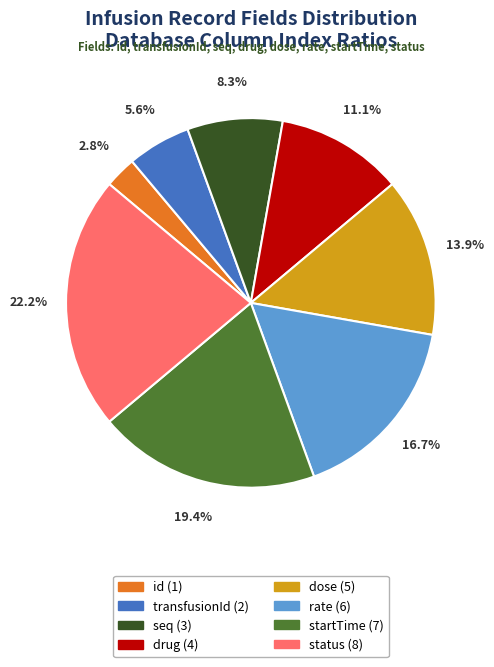

To the nearest percent, what is the difference between the largest and smallest slice percentages?

19%